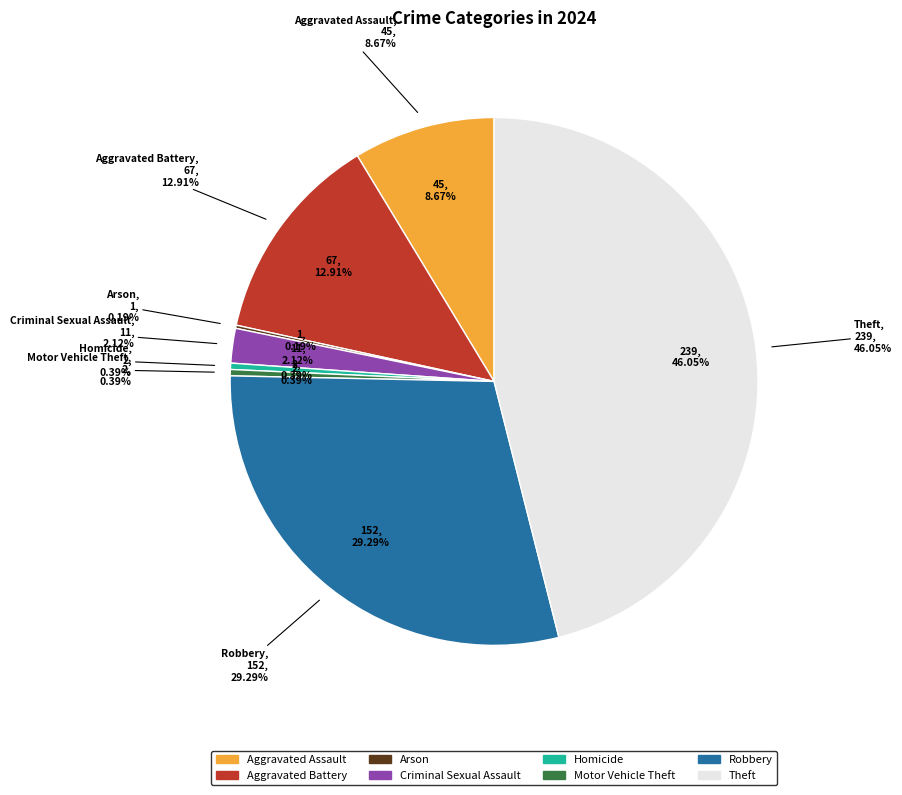

Which slice is the smallest?

Arson